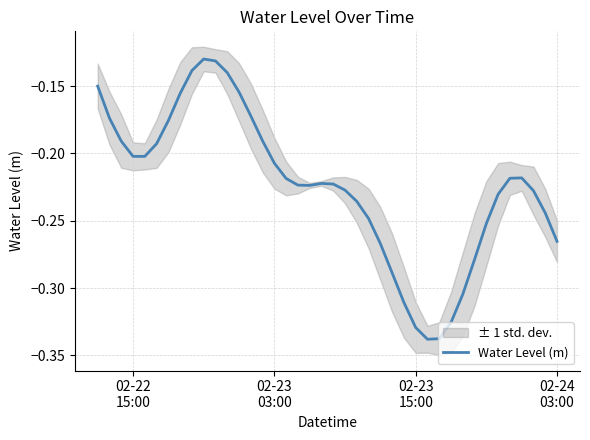

Reading left to right, list all the values displayed in this chart.

-0.1	-0.2	-0.2	-0.2	-0.2	-0.2	-0.2	-0.2	-0.1	-0.1	-0.1	-0.1	-0.2	-0.2	-0.2	-0.2	-0.2	-0.2	-0.2	-0.2	-0.2	-0.2	-0.2	-0.2	-0.3	-0.3	-0.3	-0.3	-0.3	-0.3	-0.3	-0.3	-0.3	-0.3	-0.2	-0.2	-0.2	-0.2	-0.2	-0.3